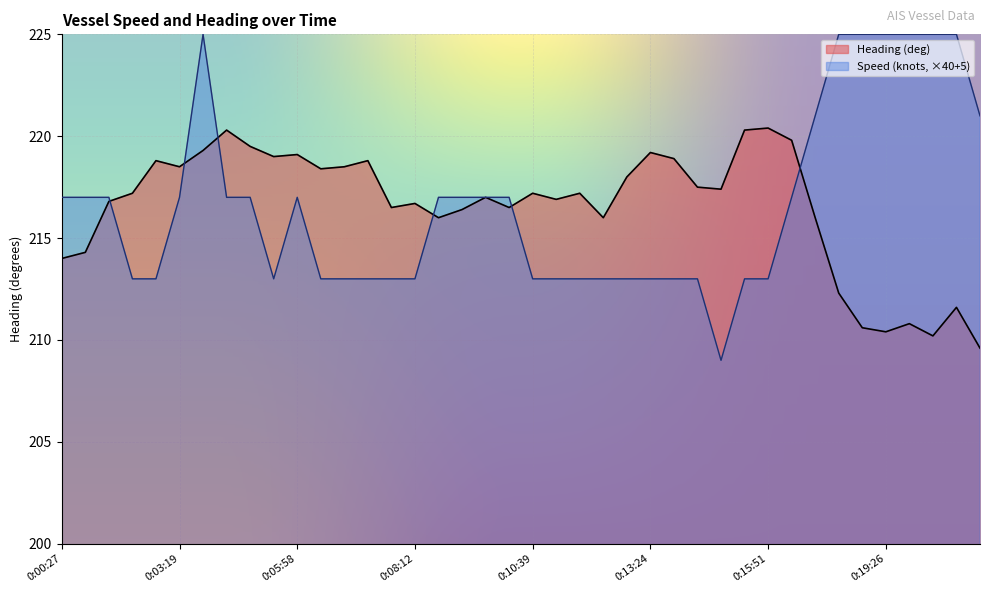

Reading left to right, extract all data points from this chart.

Speed (knots): 0:00:27=217.0	0:00:52=217.0	0:01:18=217.0	0:01:47=213.0	0:02:13=213.0	0:03:19=217.0	0:03:46=225.0	0:04:24=217.0	0:04:56=217.0	0:05:26=213.0	0:05:58=217.0	0:06:29=213.0	0:07:01=213.0	0:07:15=213.0	0:07:59=213.0	0:08:12=213.0	0:08:49=217.0	0:09:20=217.0	0:09:53=217.0	0:10:19=217.0	0:10:39=213.0	0:10:53=213.0	0:11:23=213.0	0:11:56=213.0	0:12:44=213.0	0:13:24=213.0	0:13:53=213.0	0:14:22=213.0	0:14:49=209.0	0:15:15=213.0	0:15:51=213.0	0:16:17=217.0	0:16:48=221.0	0:17:29=225.0	0:18:54=225.0	0:19:26=225.0	0:19:56=225.0	0:21:52=225.0	0:22:25=225.0	0:22:39=221.0
Heading (deg): 0:00:27=214.0	0:00:52=214.3	0:01:18=216.8	0:01:47=217.2	0:02:13=218.8	0:03:19=218.5	0:03:46=219.3	0:04:24=220.3	0:04:56=219.5	0:05:26=219.0	0:05:58=219.1	0:06:29=218.4	0:07:01=218.5	0:07:15=218.8	0:07:59=216.5	0:08:12=216.7	0:08:49=216.0	0:09:20=216.4	0:09:53=217.0	0:10:19=216.5	0:10:39=217.2	0:10:53=216.9	0:11:23=217.2	0:11:56=216.0	0:12:44=218.0	0:13:24=219.2	0:13:53=218.9	0:14:22=217.5	0:14:49=217.4	0:15:15=220.3	0:15:51=220.4	0:16:17=219.8	0:16:48=216.0	0:17:29=212.3	0:18:54=210.6	0:19:26=210.4	0:19:56=210.8	0:21:52=210.2	0:22:25=211.6	0:22:39=209.6